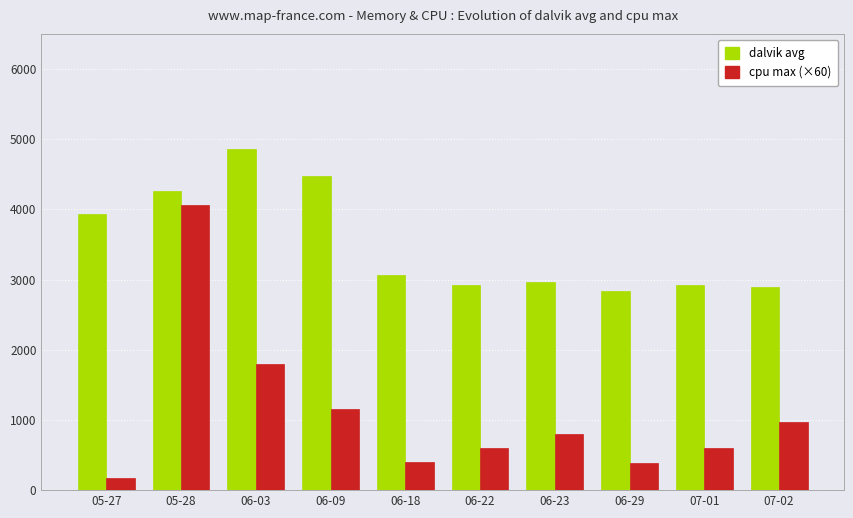

At which category does the chart reach its minimum across all series?

05-27